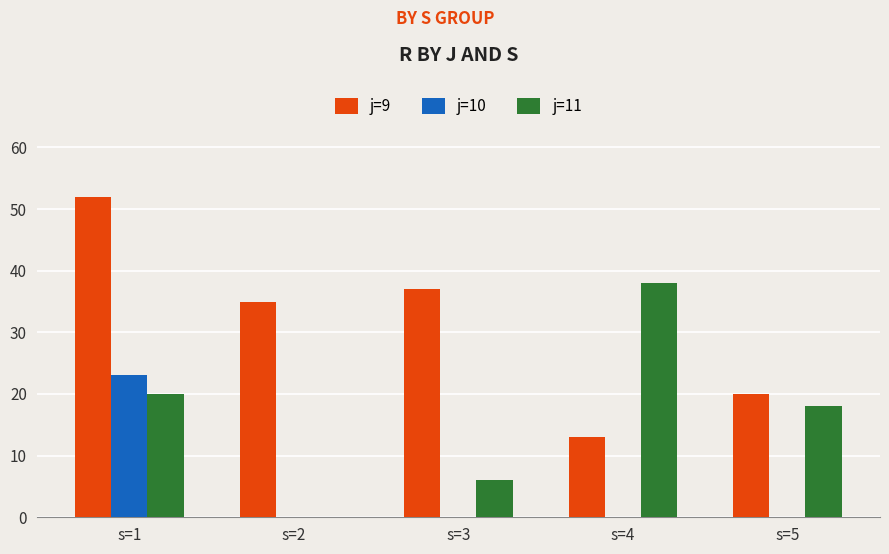

Reading left to right, transcribe all the data shown in this chart.

j=9: 52	35	37	13	20
j=10: 23	0	0	0	0
j=11: 20	0	6	38	18